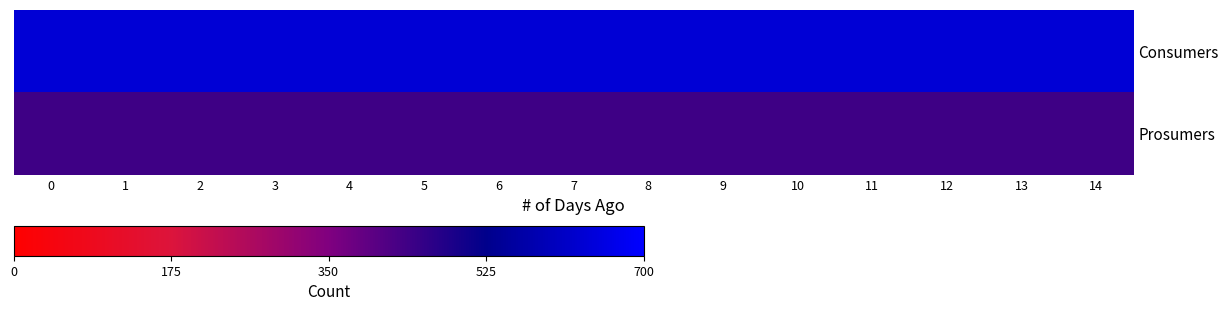

Which series has the largest range (max minus min)?

Consumers